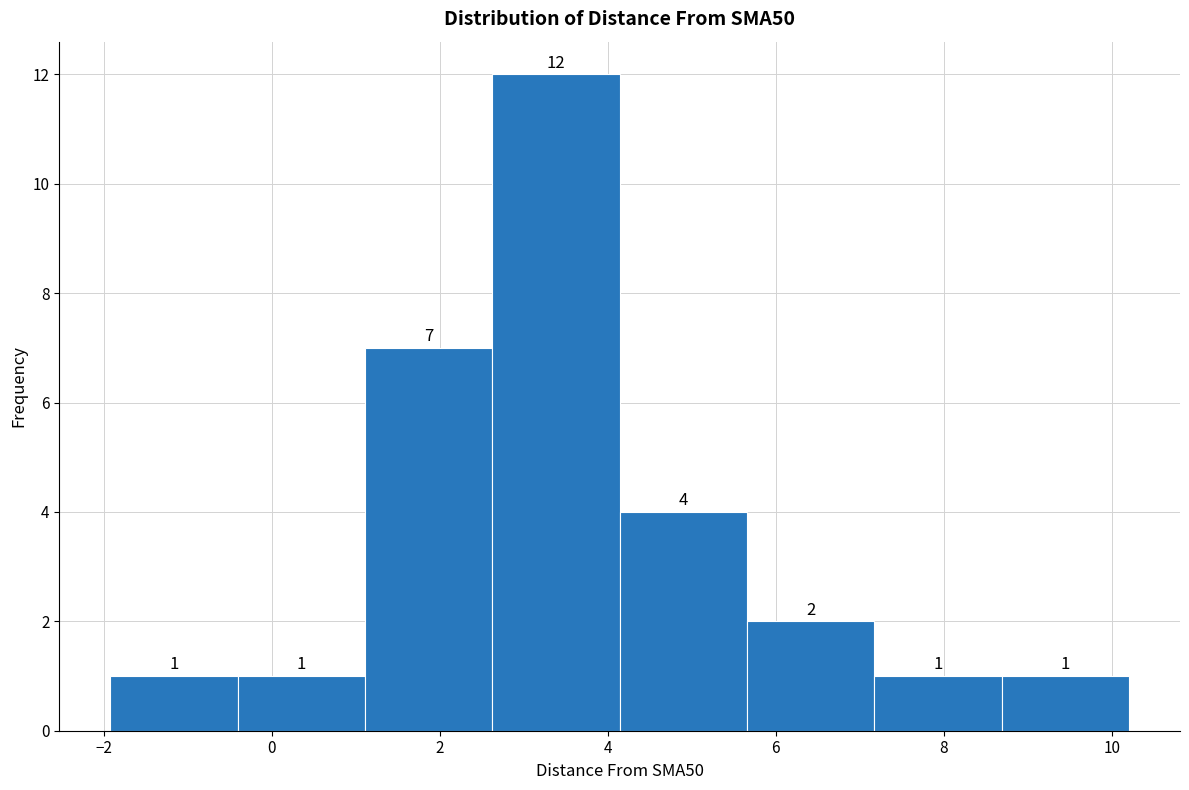

How tall is the bar that spans 2.6 to 4.2 on the x-axis? The bar edges are not printed on the chart, so give them approximately, as read against the axis.

12